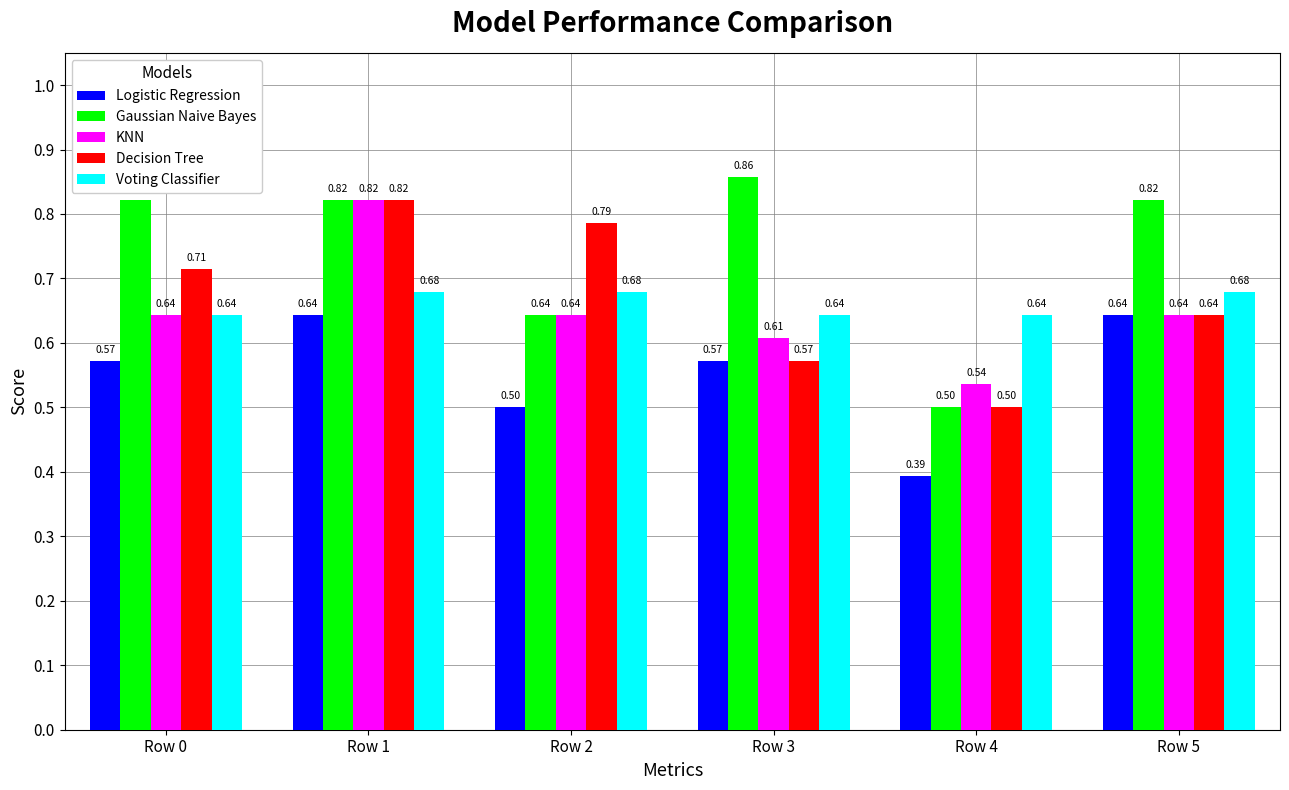

The value of KNN at Row 0 is 1.1. True or false?

False